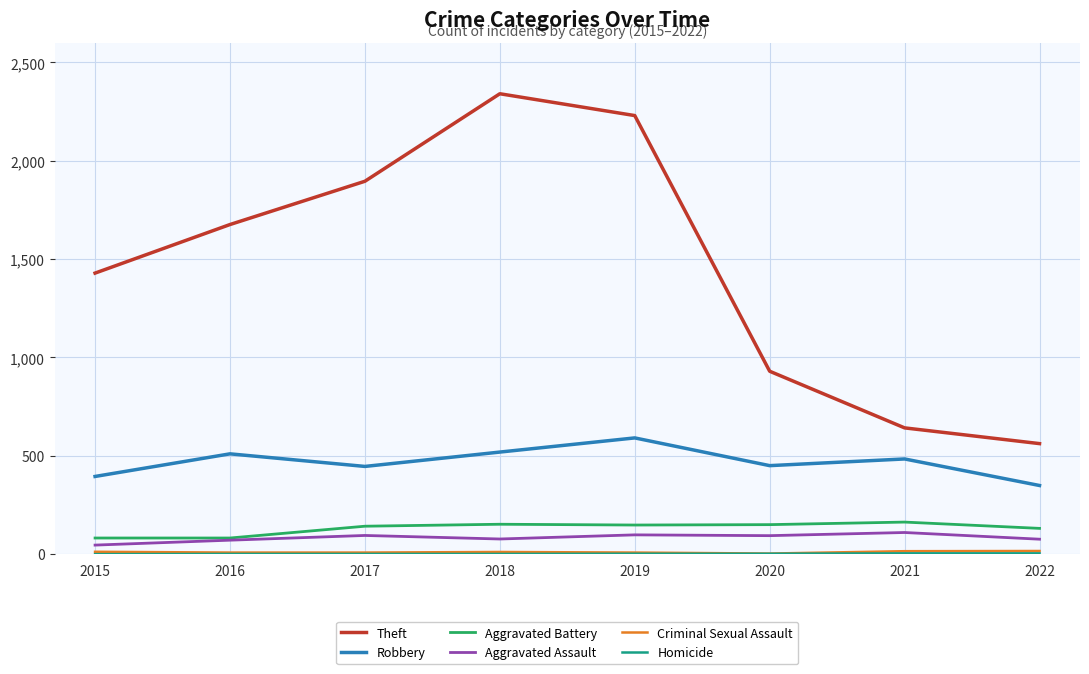

At which category does the chart reach its peak across all series?

2018